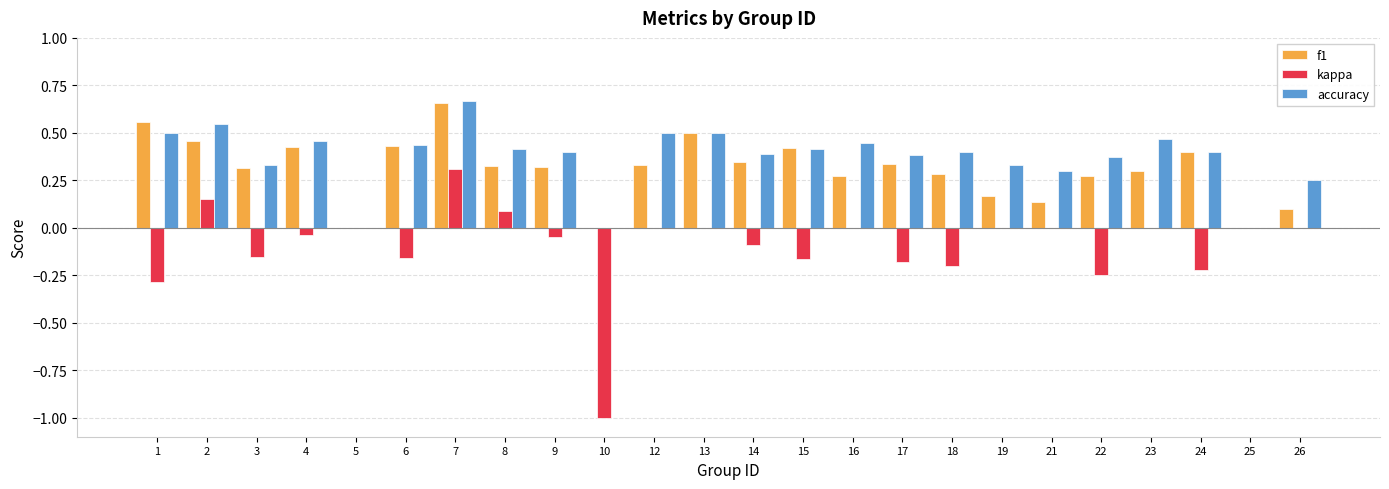

Which series changed the most between 6 and 24?

kappa